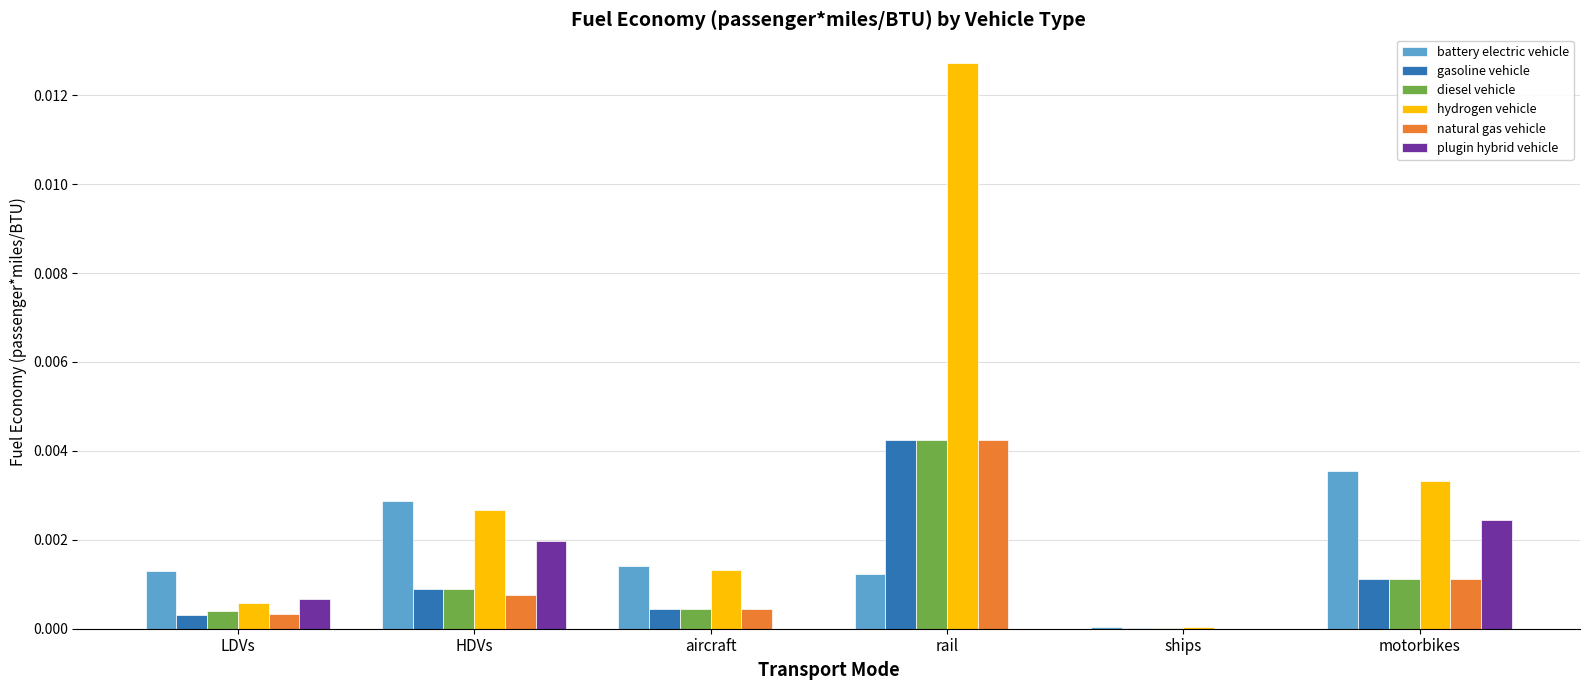

Where is battery electric vehicle nearest to the value 0?

ships